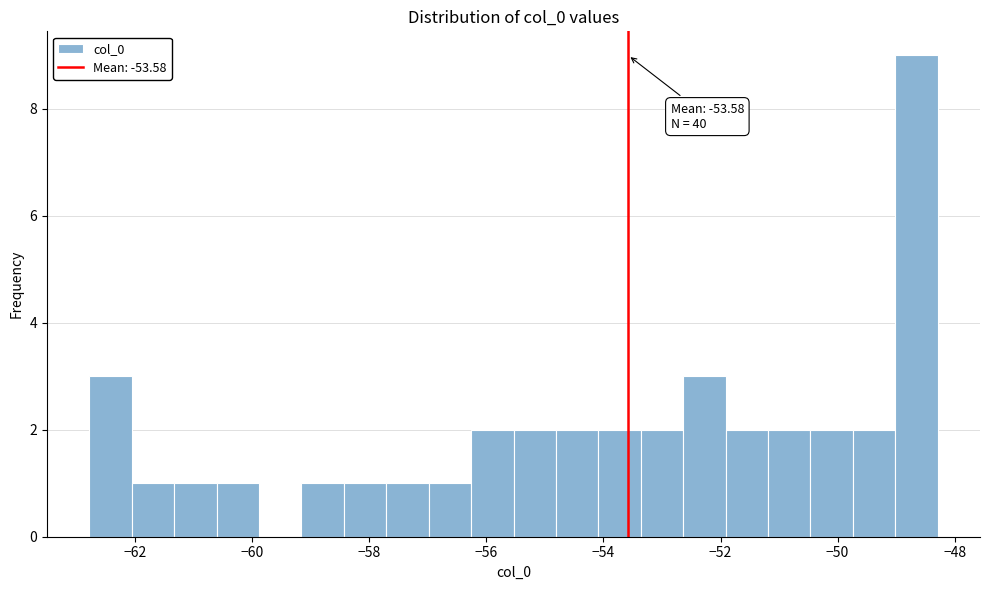

Read against the x-axis, roughly where is the centre of the tallest bar?

-48.6